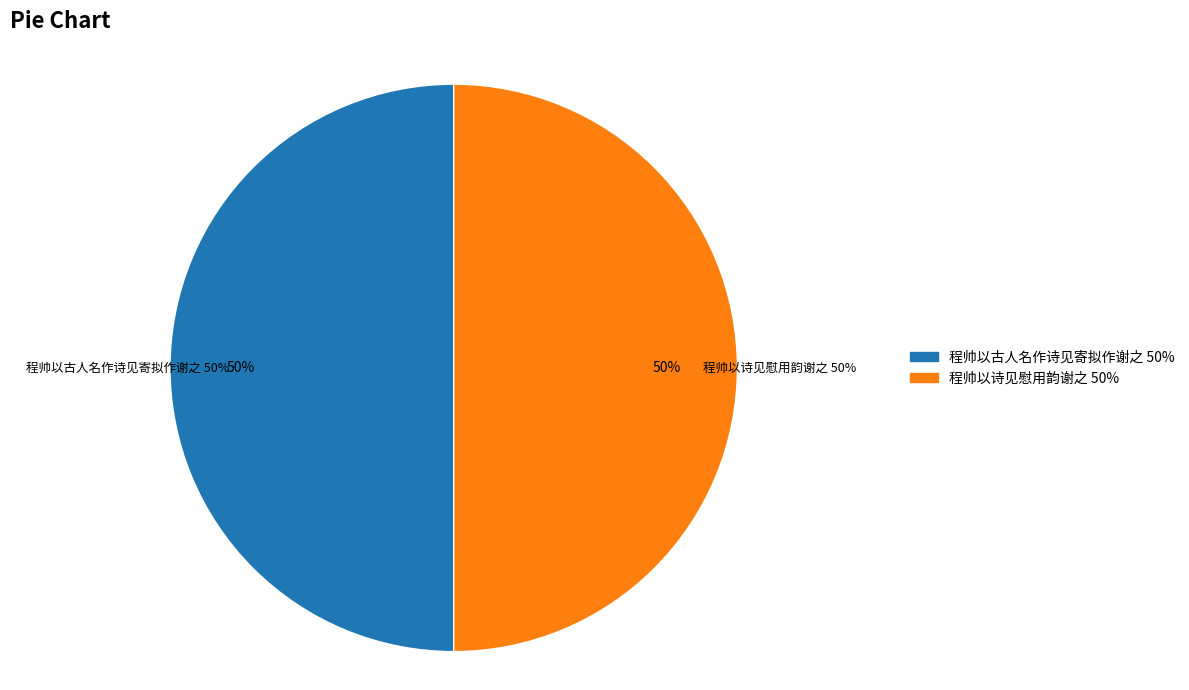

Is there any slice that represents more than half of the pie?

No